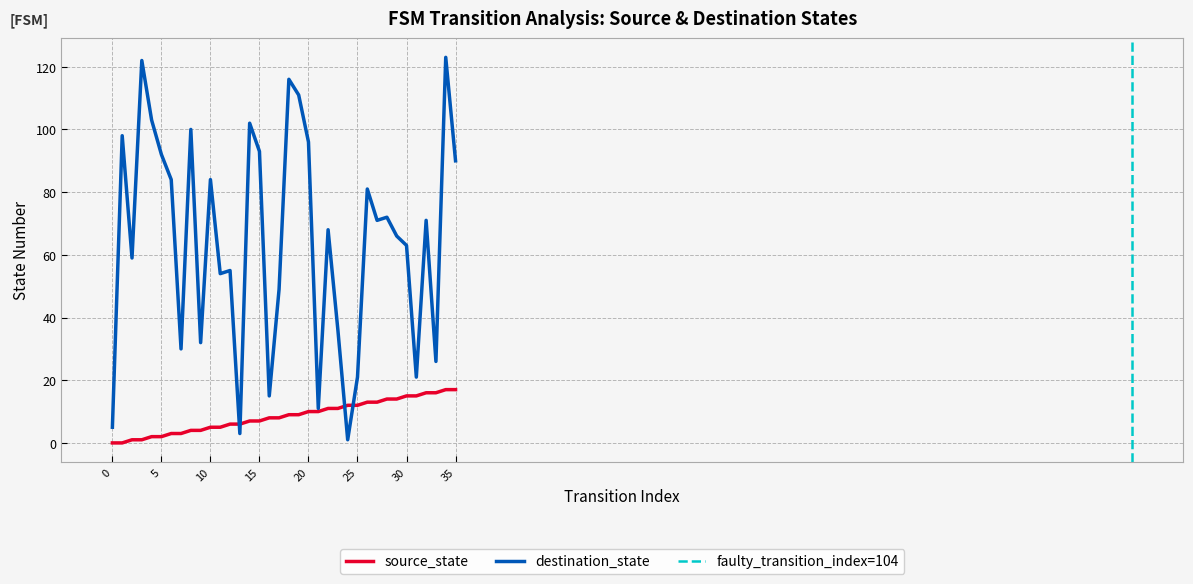

Rank the series by their maximum value, from lowest to highest.

source_state, destination_state